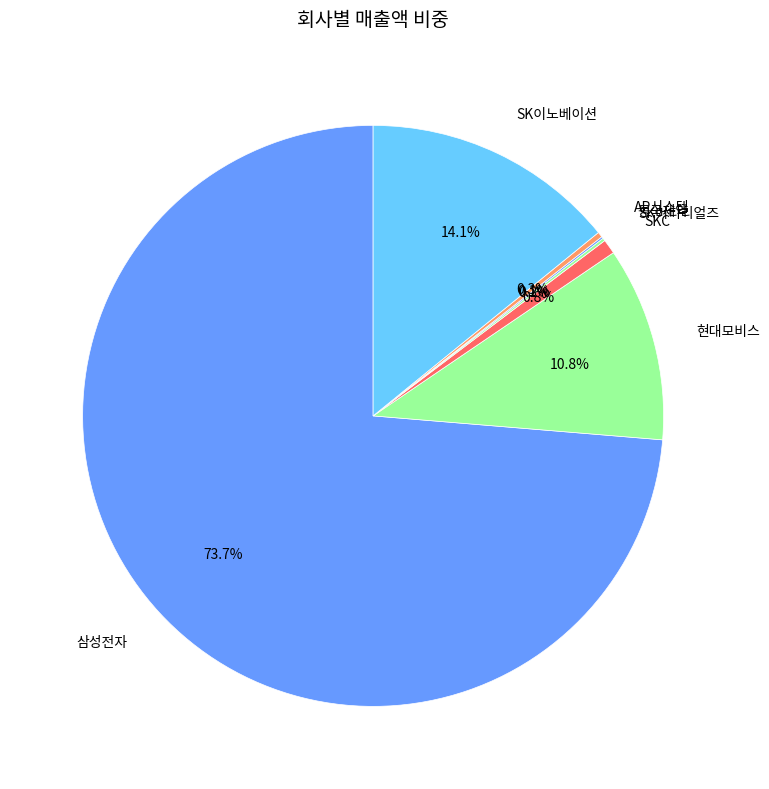

What is the largest slice in the pie chart?

삼성전자